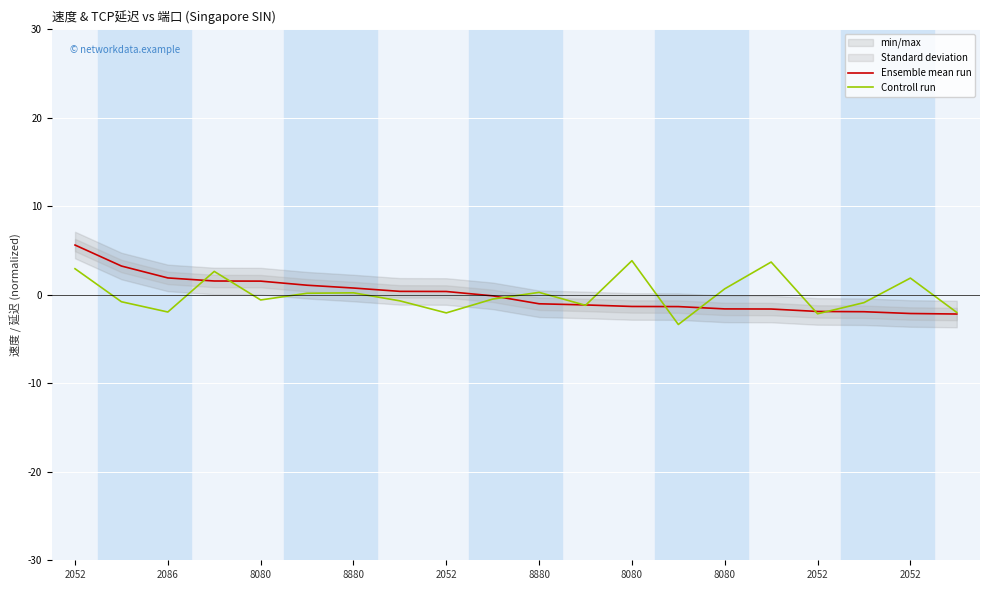

At which category is the sum across all series the highest?

2052